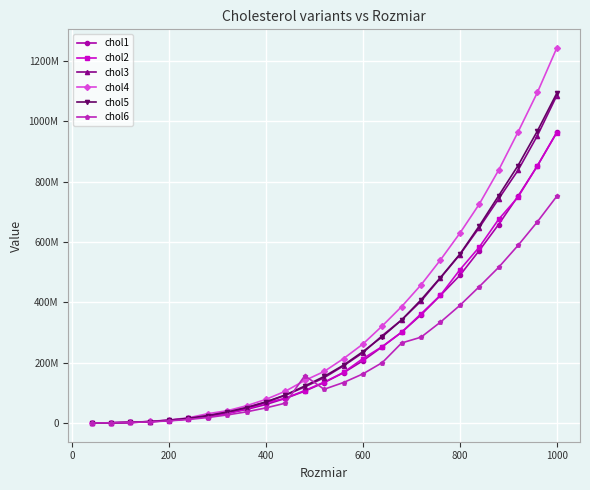

True or false: chol5 and chol4 cross at least once.

True